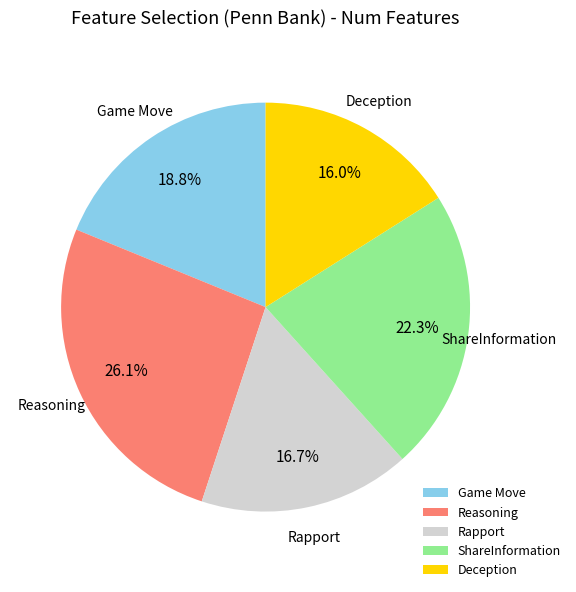

Which category has the biggest portion of the pie?

Reasoning